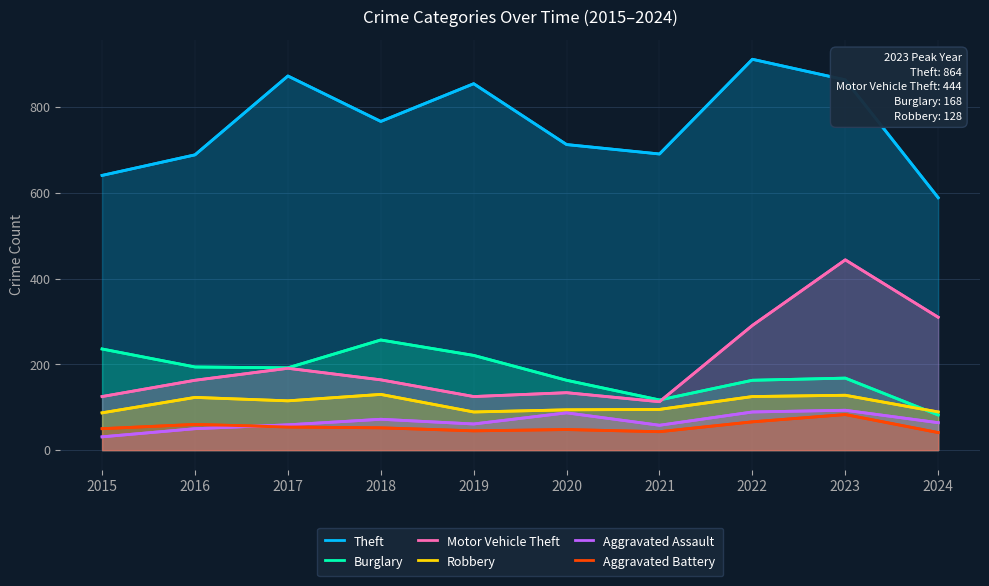

Reading left to right, what are all the values shown in this chart?

Theft: 641	689	873	767	855	713	691	912	864	589
Burglary: 236	194	192	257	221	163	117	163	168	82
Motor Vehicle Theft: 125	163	191	164	125	134	113	291	444	310
Robbery: 87	123	115	130	89	94	95	125	128	89
Aggravated Assault: 31	50	59	72	61	87	58	89	93	64
Aggravated Battery: 50	60	54	52	45	48	43	66	83	41